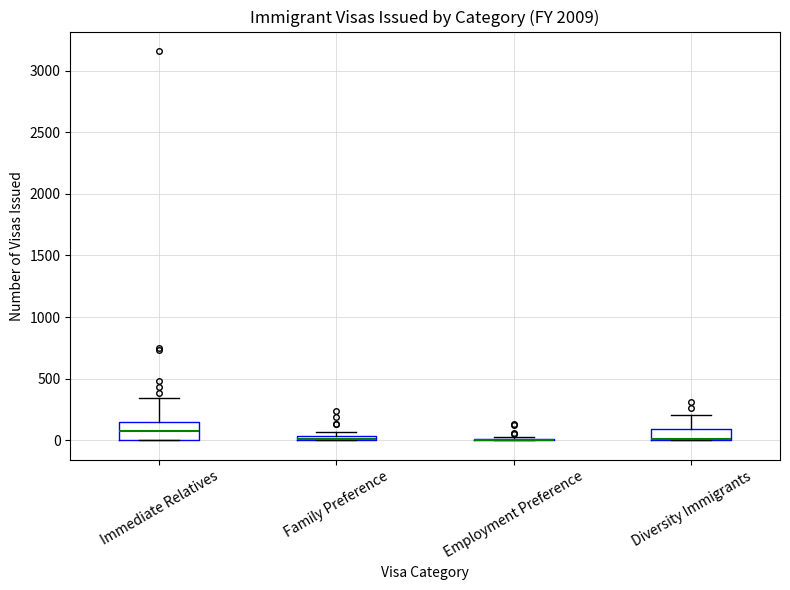

Where is the upper edge of the box for Immediate Relatives on the y-axis? The values are not printed on the chart, so give them approximately, as read against the axis.

150